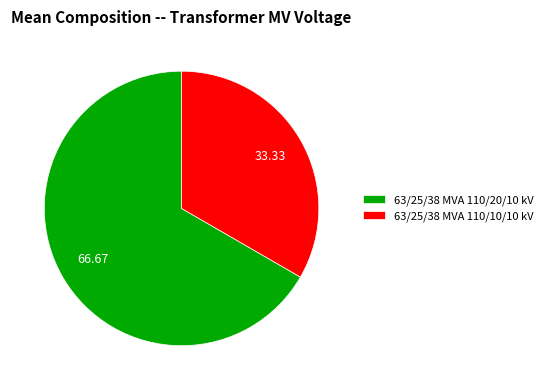

Is it true that 63/25/38 MVA 110/20/10 kV is 60% of the pie?

False